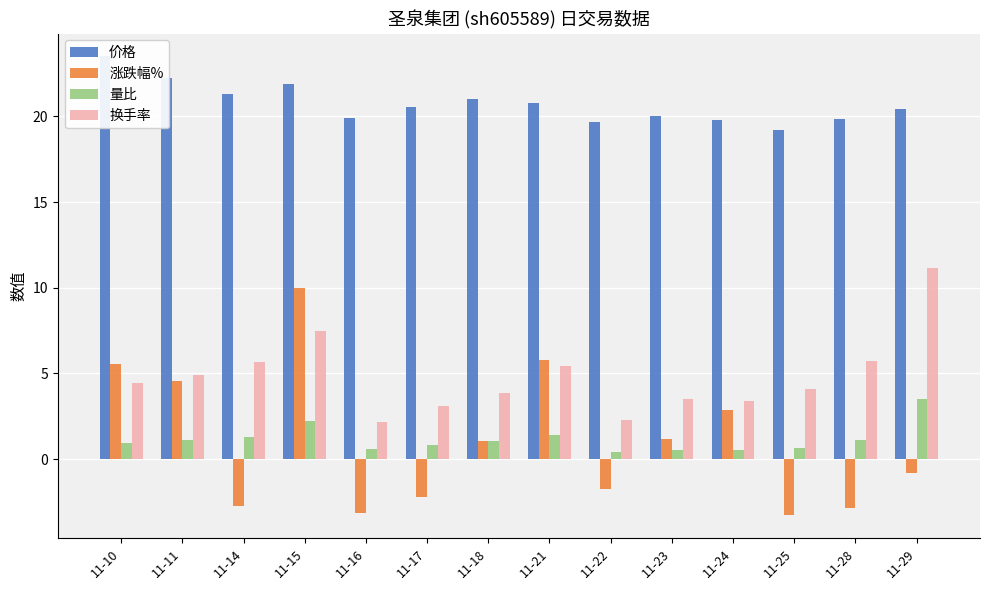

What is the minimum value for 量比?

0.4